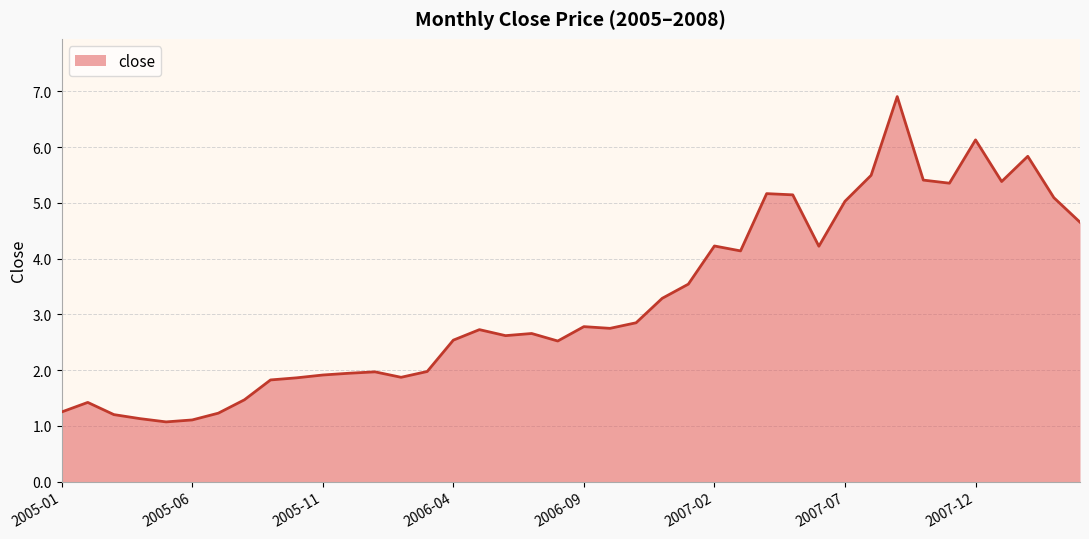

What is the difference between the maximum and minimum values?

5.8